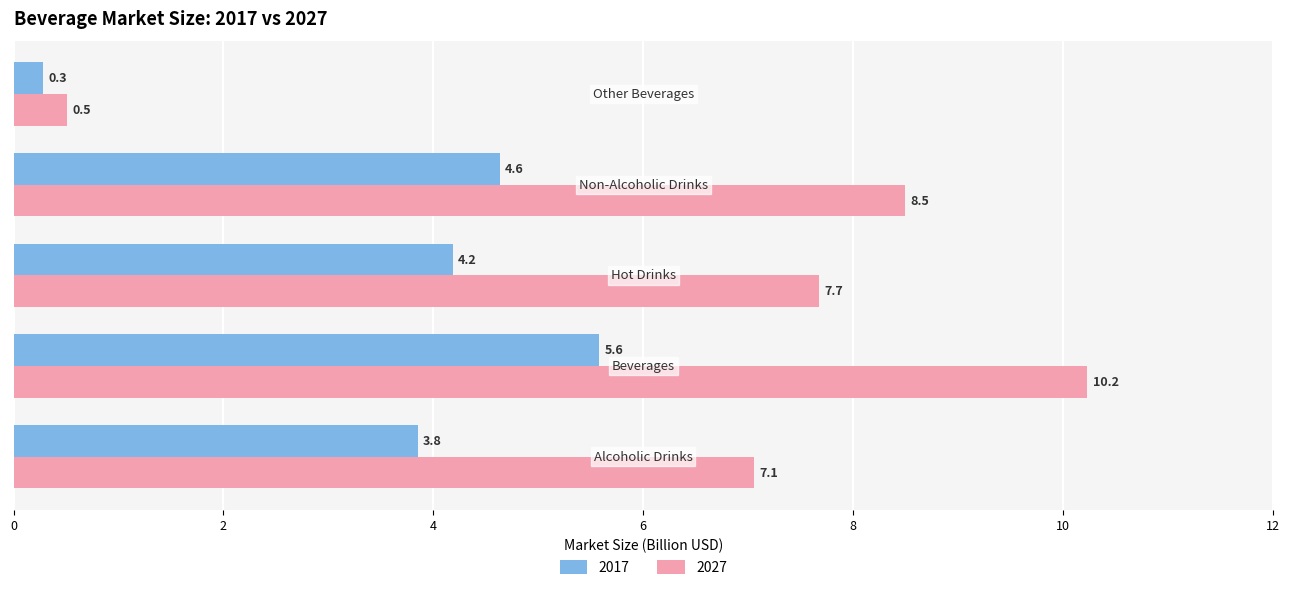

What is the lowest value of the 2017 series?

0.3